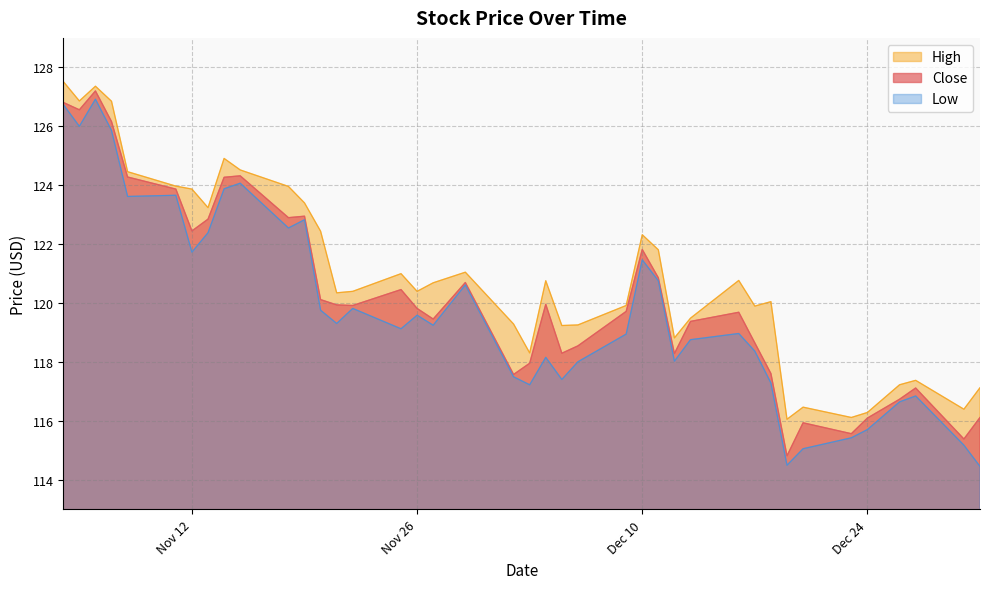

What is the spread (max minus min) of values at 2013-11-14?

1.0